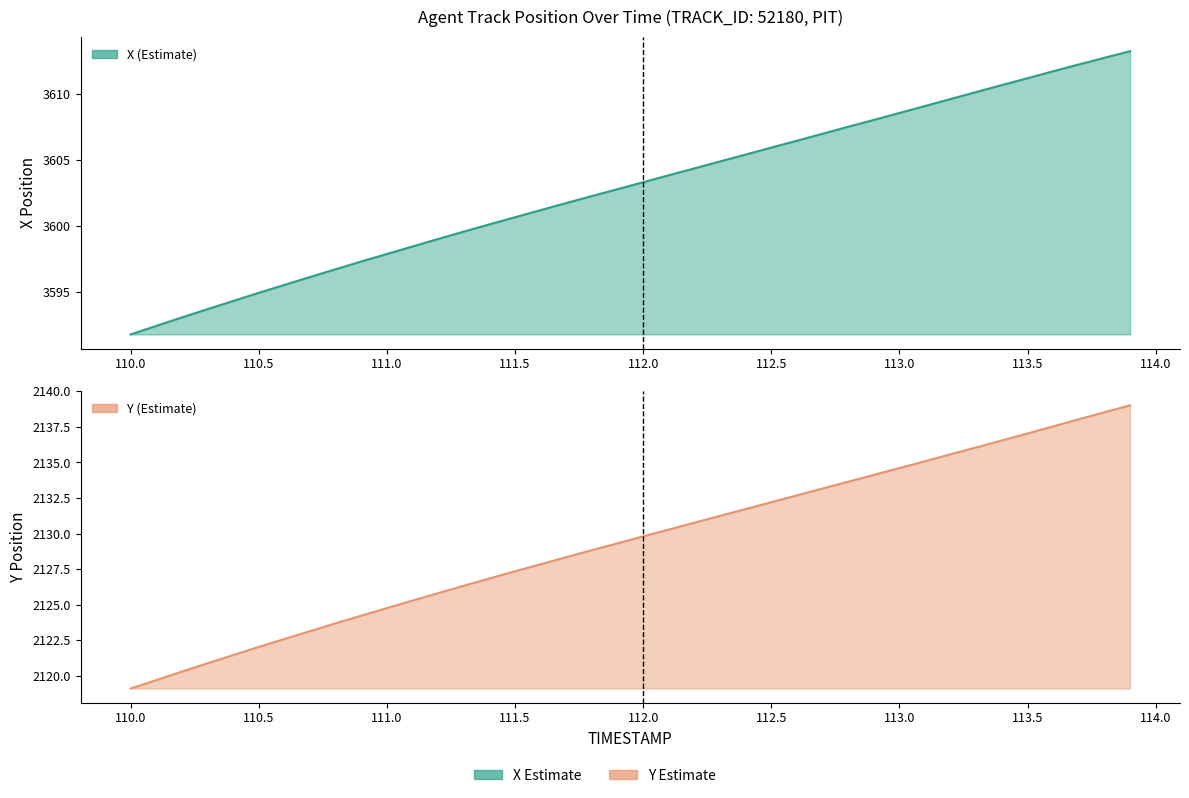

True or false: Y and X cross at least once.

False